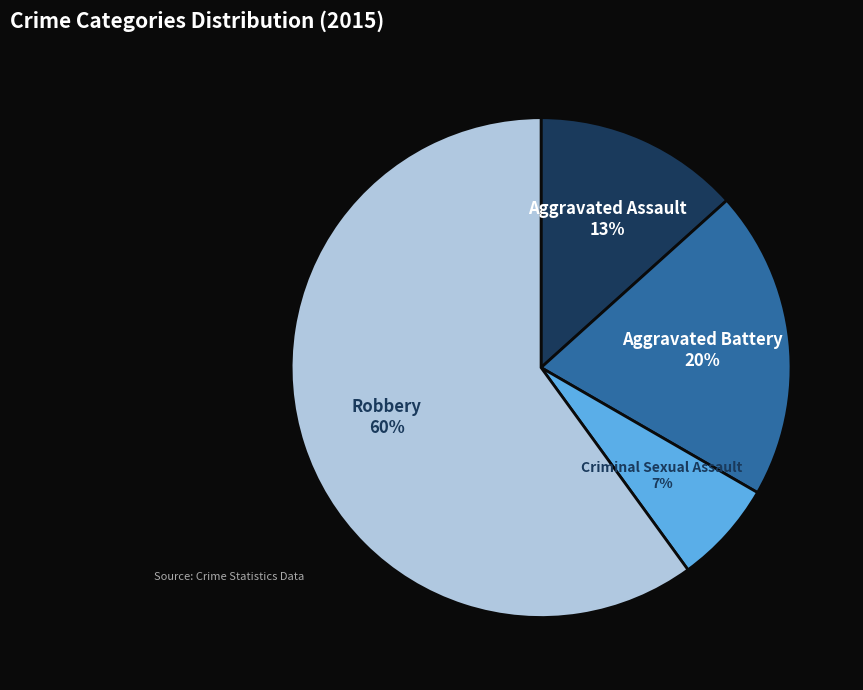

Which slice is the largest?

Robbery